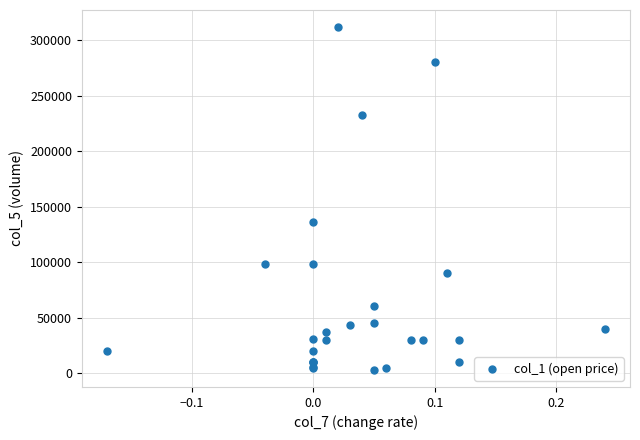

What Y value in the scatter plot is closest to 157500?

136000